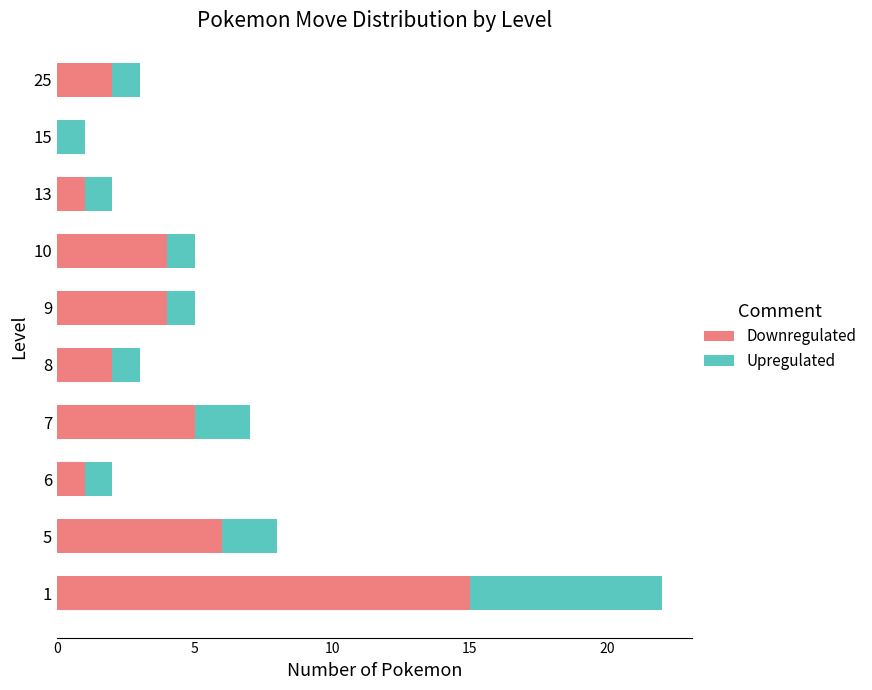

What is the sum of the Downregulated values at 13 and 8?

3